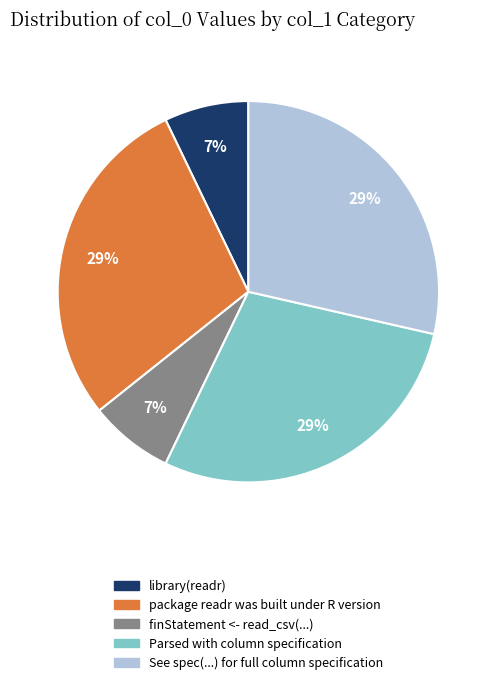

The Parsed with column specification slice represents 21% of the pie. True or false?

False